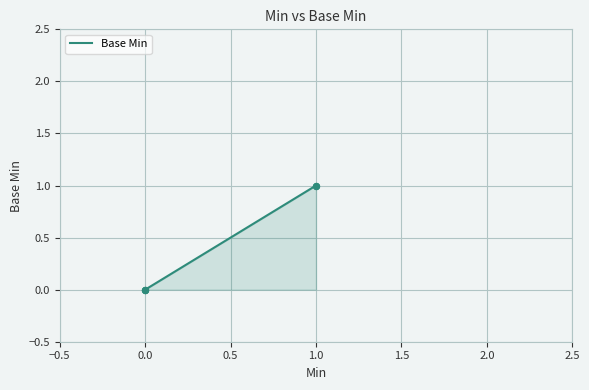

Which has a higher value, 1.0 or 0.0?

1.0